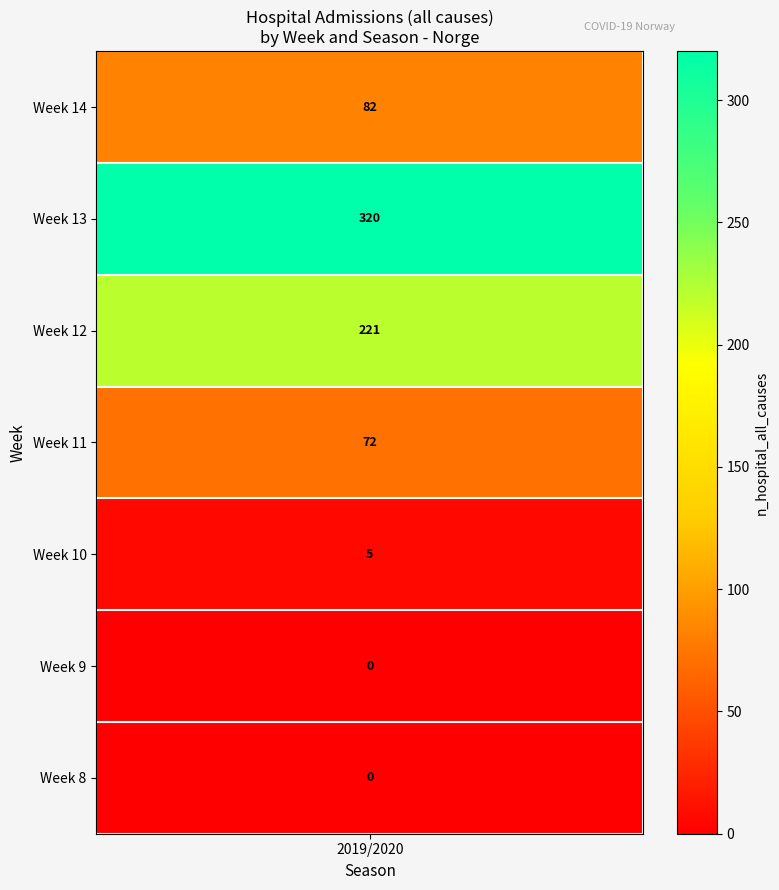

What is the highest value of the 2019/2020 series?

320